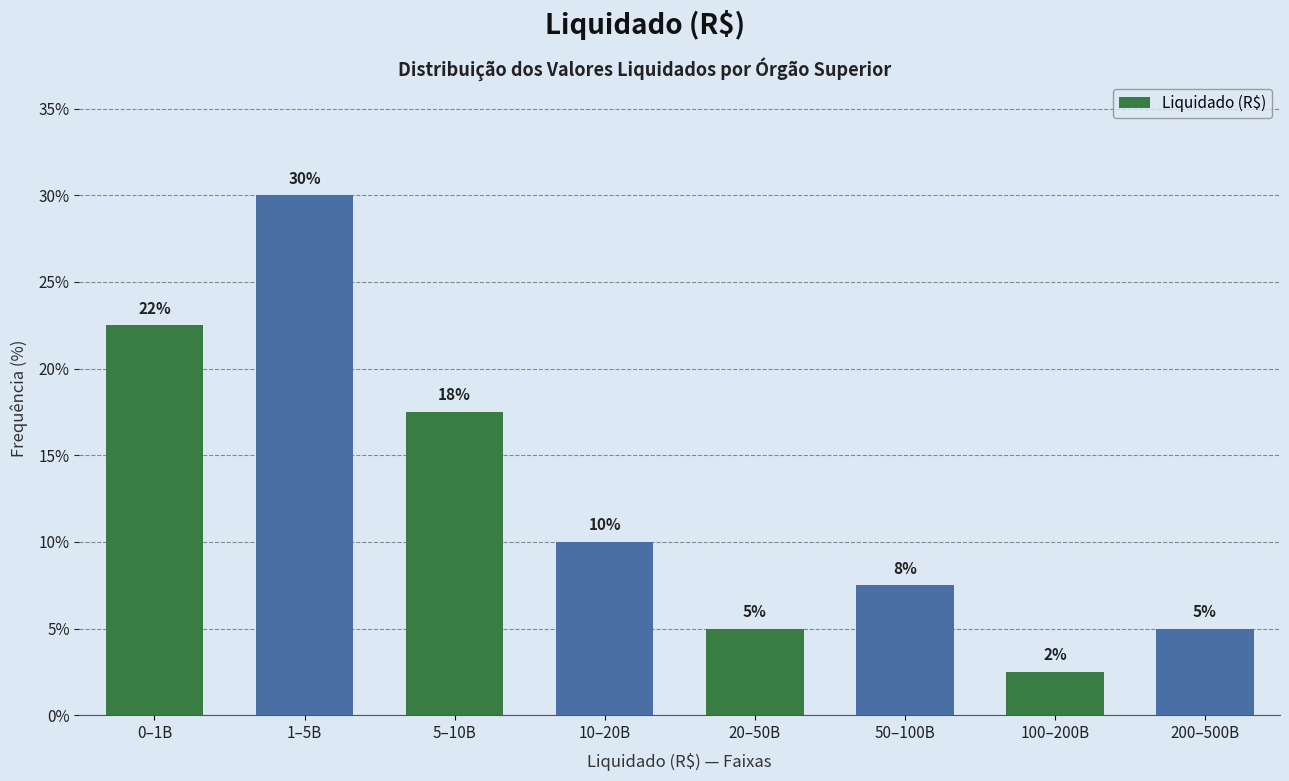

What is the label of the 2nd bar from the right?

100–200B